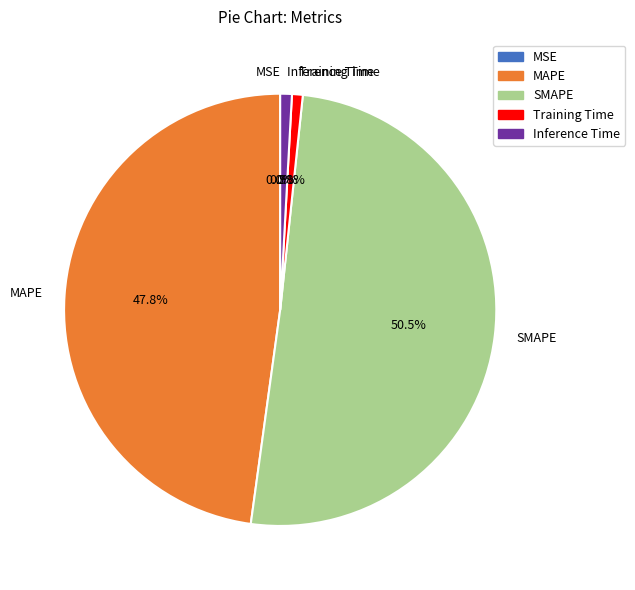

Between MAPE and SMAPE, which is larger?

SMAPE